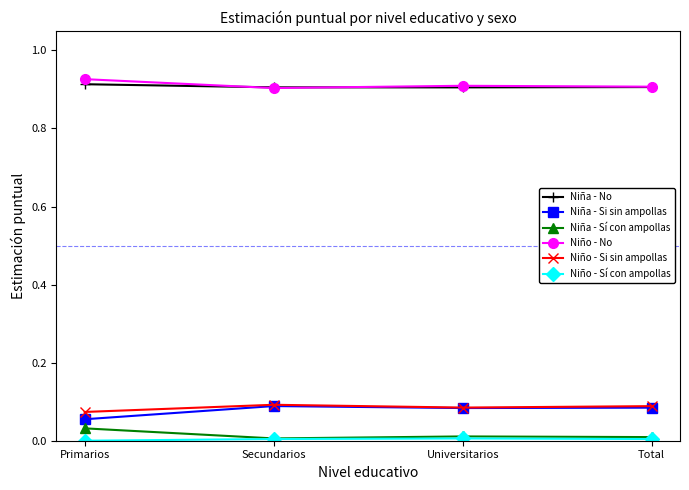

What is the sum of the Niño - Si sin ampollas values at Primarios and Total?

0.2